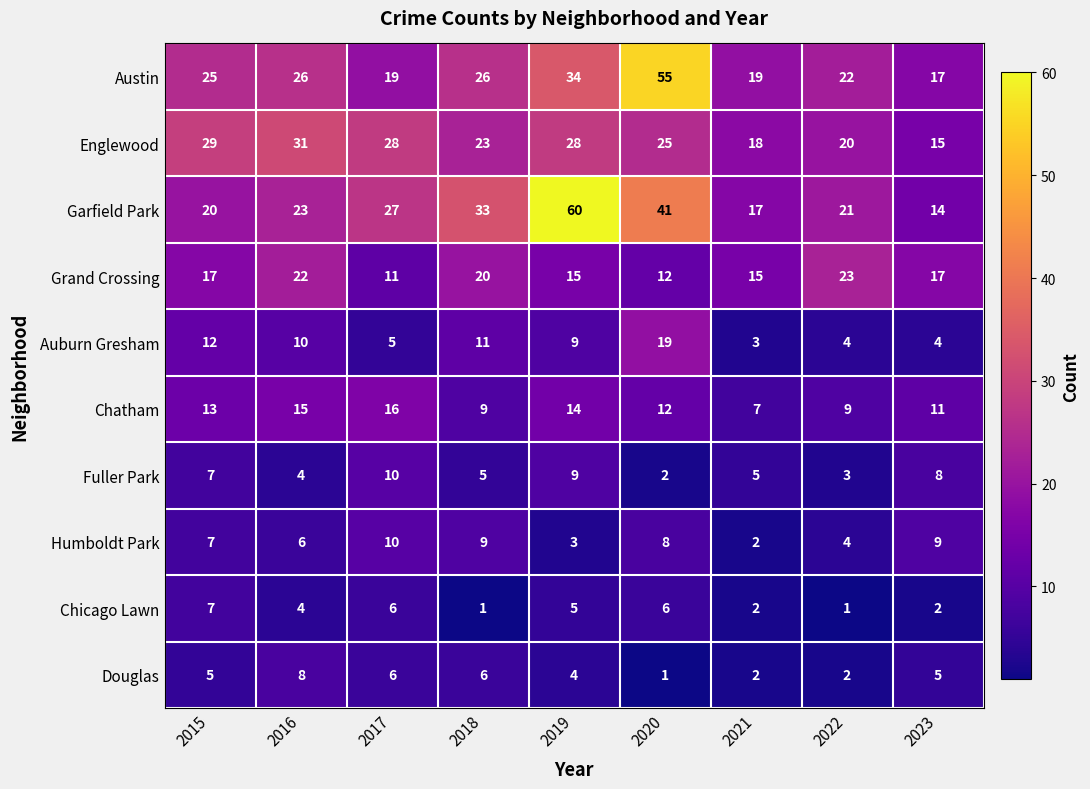

What is the difference between the maximum and minimum values in the Humboldt Park series?

8